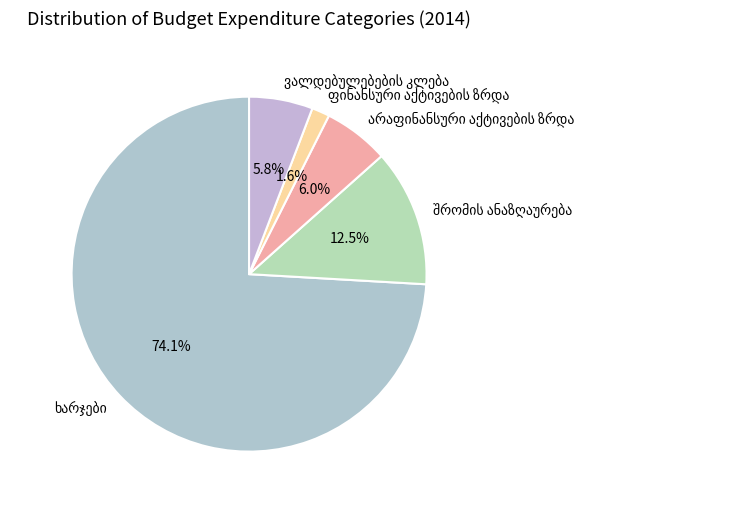

Count the number of slices in the pie.

5